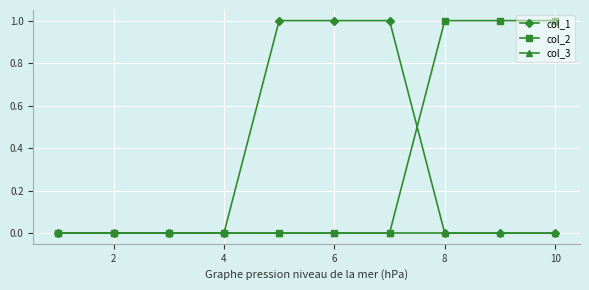

What is the value of the col_1 point at the 9th from the left?

0